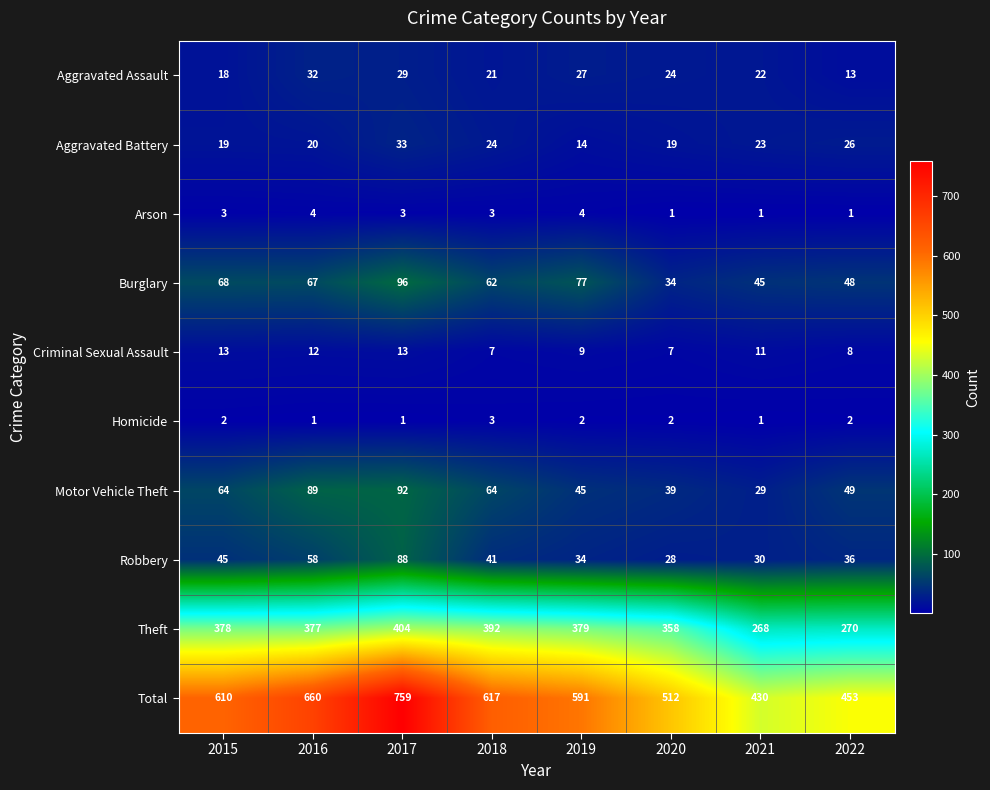

What is the difference between the highest and lowest values at 2020?

511